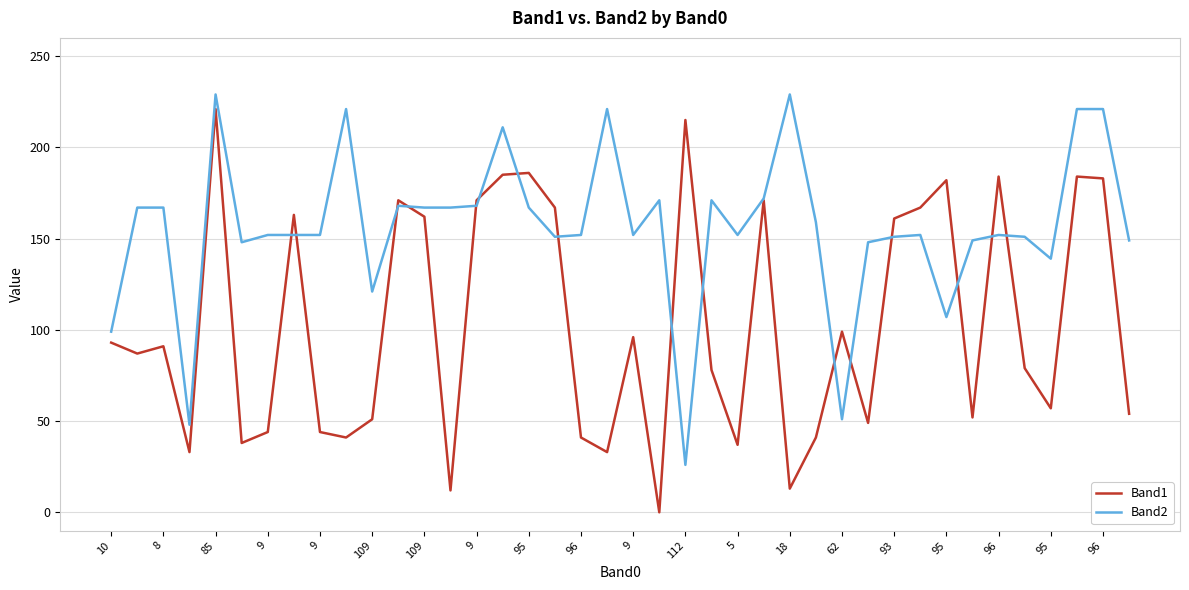

How many interior local peaks does the Band1 series have?

12